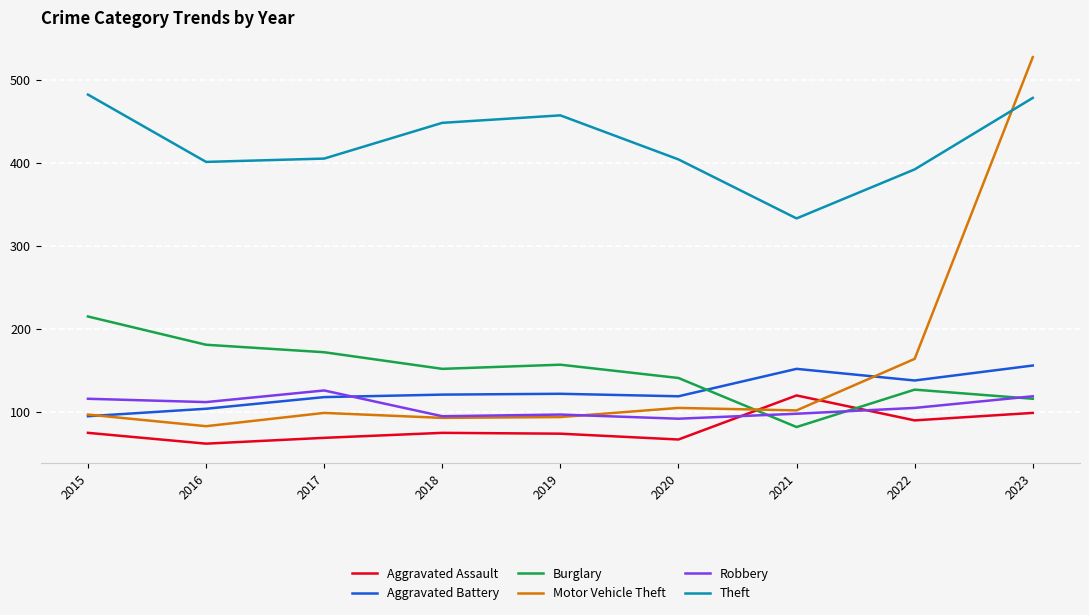

Is it true that Motor Vehicle Theft equals 164 at 2022?

True